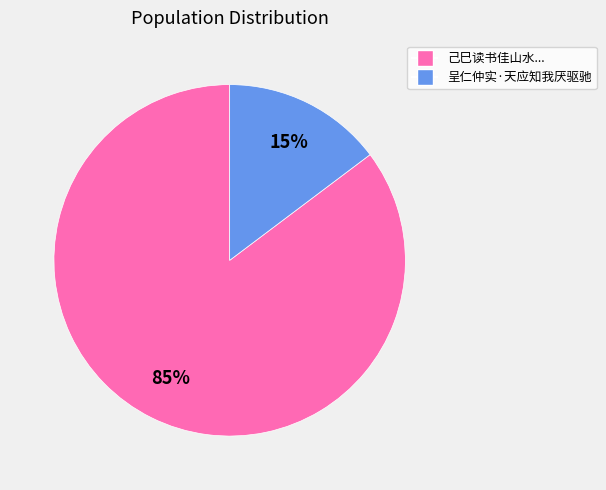

How many segments does this pie chart have?

2